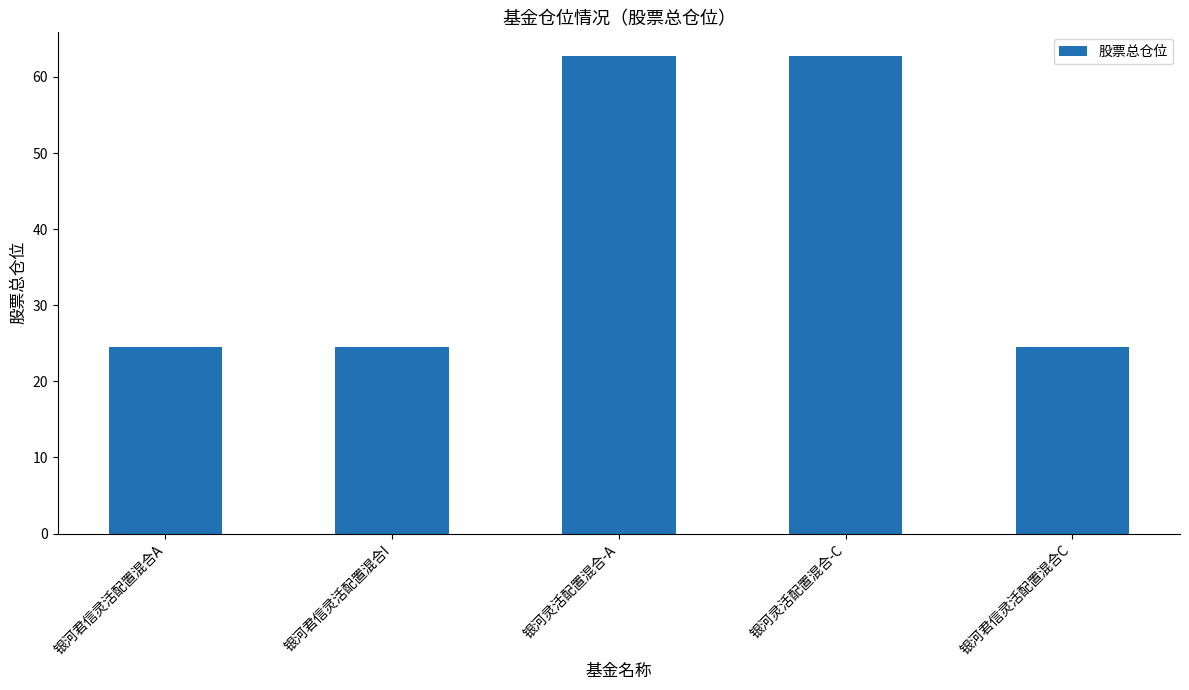

Which has a higher value, 银河灵活配置混合-A or 银河君信灵活配置混合A?

银河灵活配置混合-A